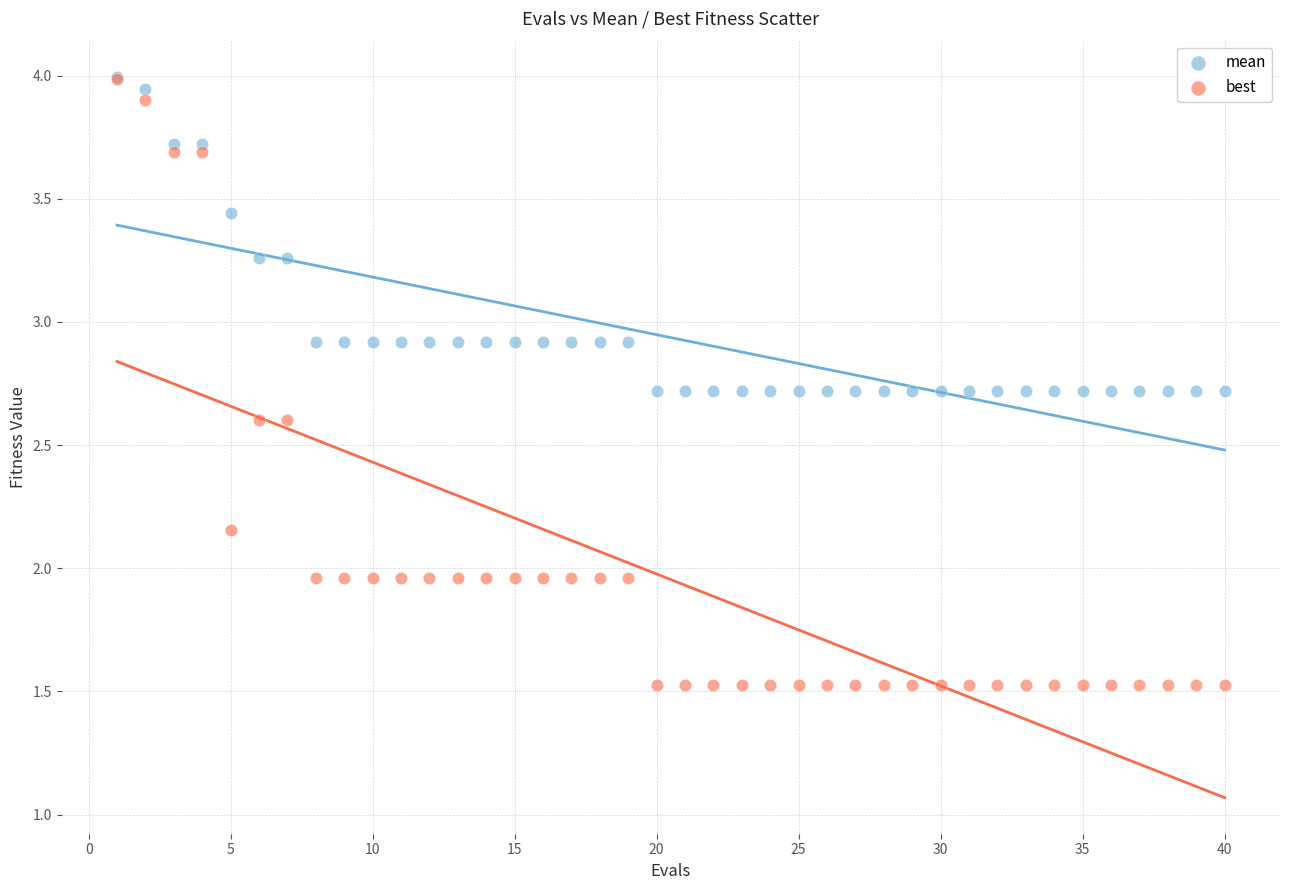

Which series has the widest spread of Y values?

best